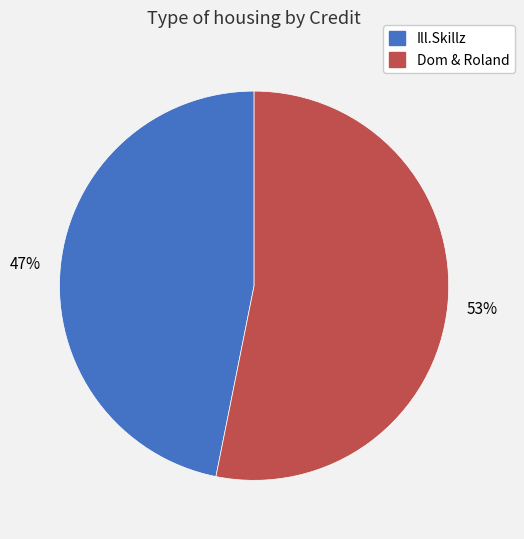

Is there any slice that represents more than half of the pie?

Yes